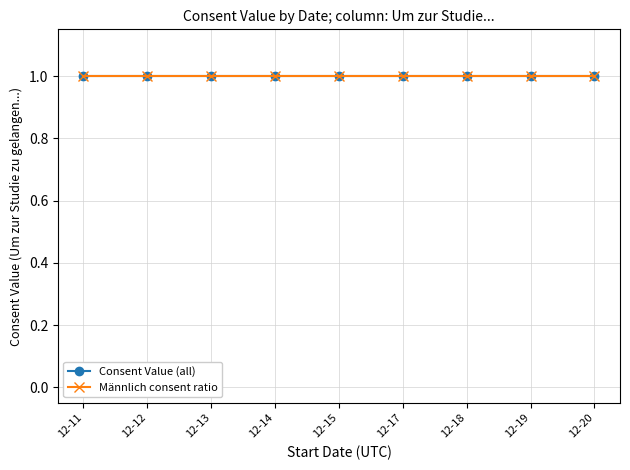

Is it true that Weiblich equals 1 at 11?

False